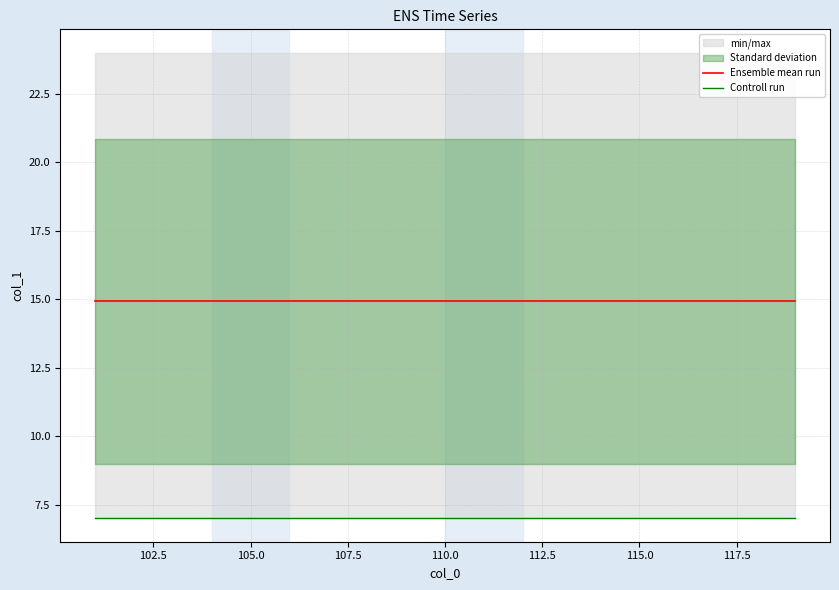

True or false: Ensemble mean run and Controll run cross at least once.

False